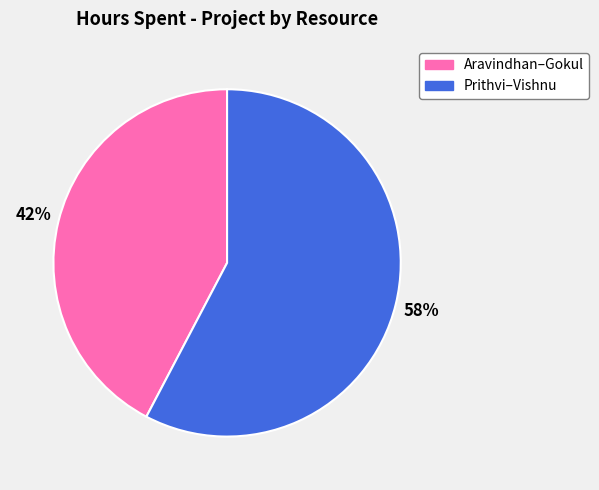

Does any single category account for the majority?

Yes